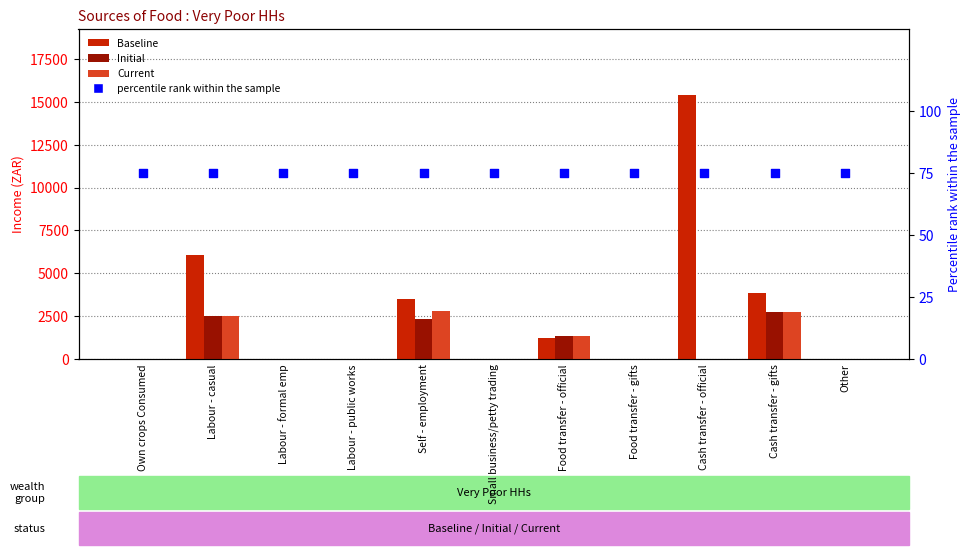

Which series has the largest Y range (max minus min)?

Baseline